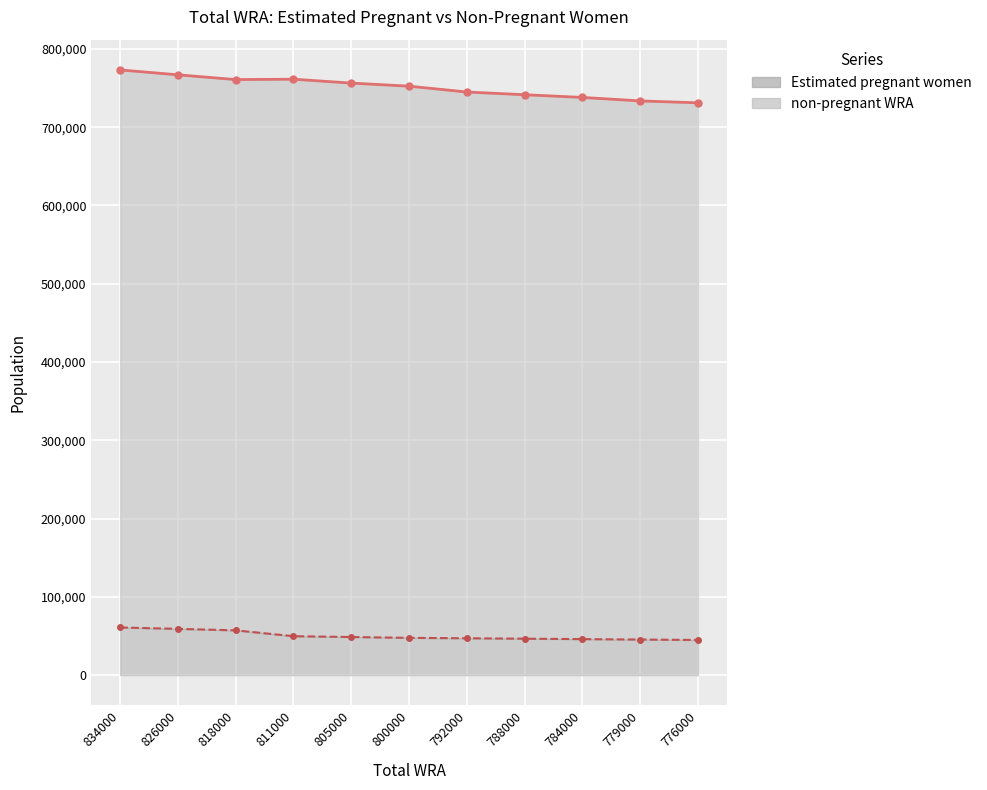

Where is non-pregnant WRA line nearest to the value 752146?

800000